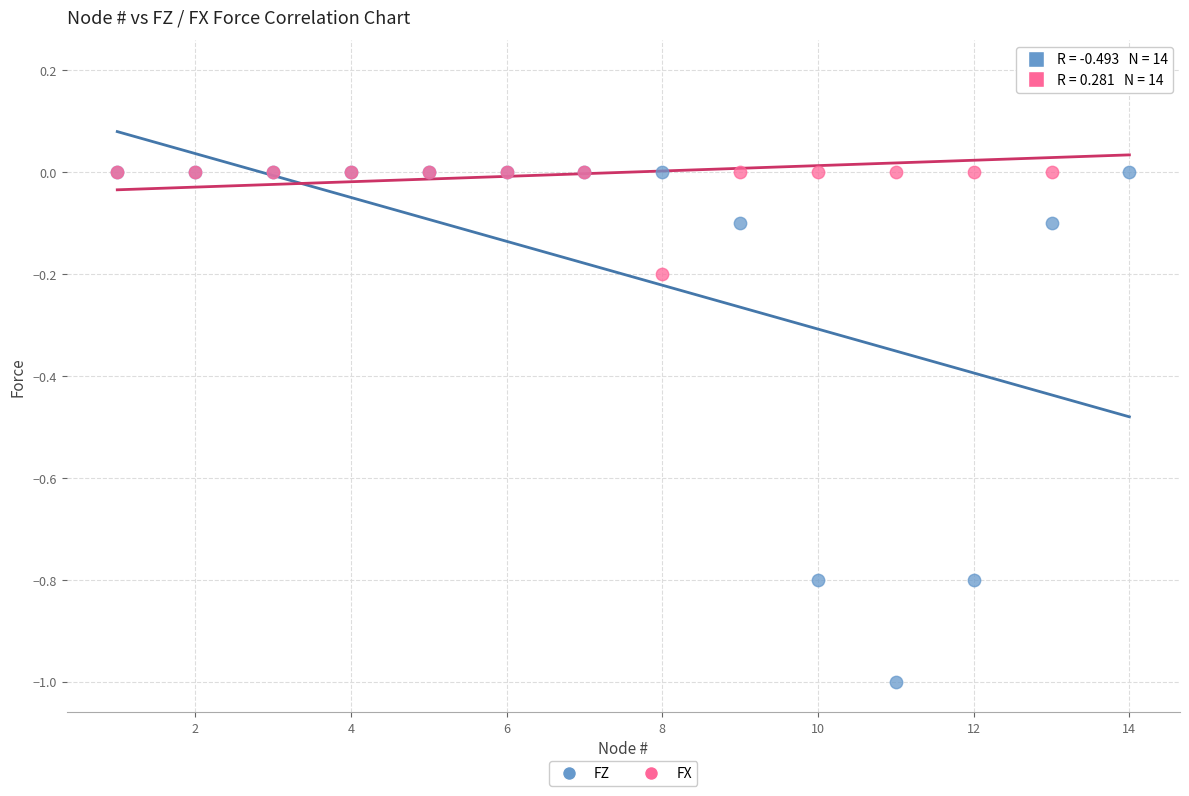

What are all the series names shown in the legend?

FZ, FX